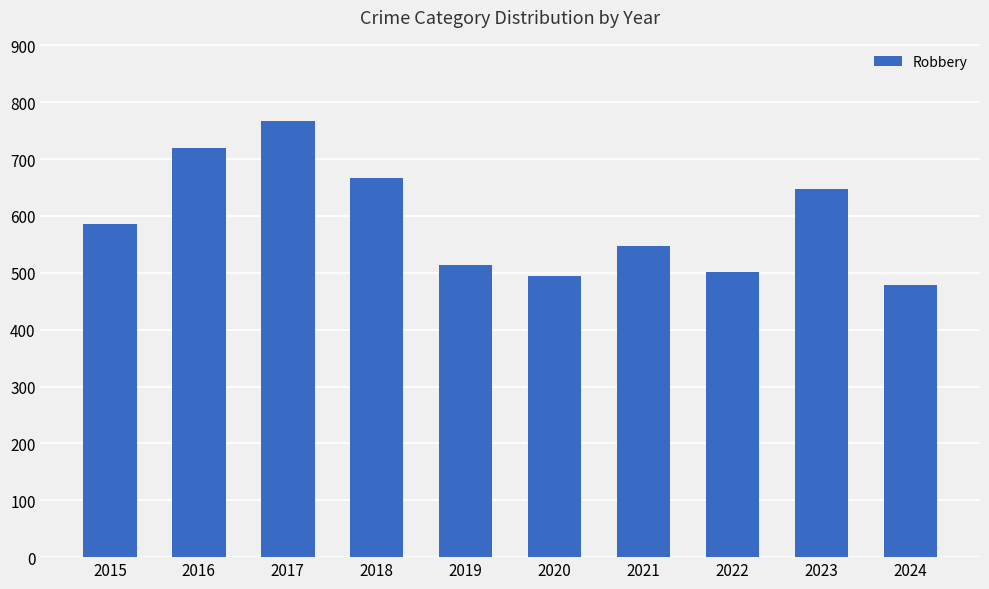

Does the chart contain any negative values?

No